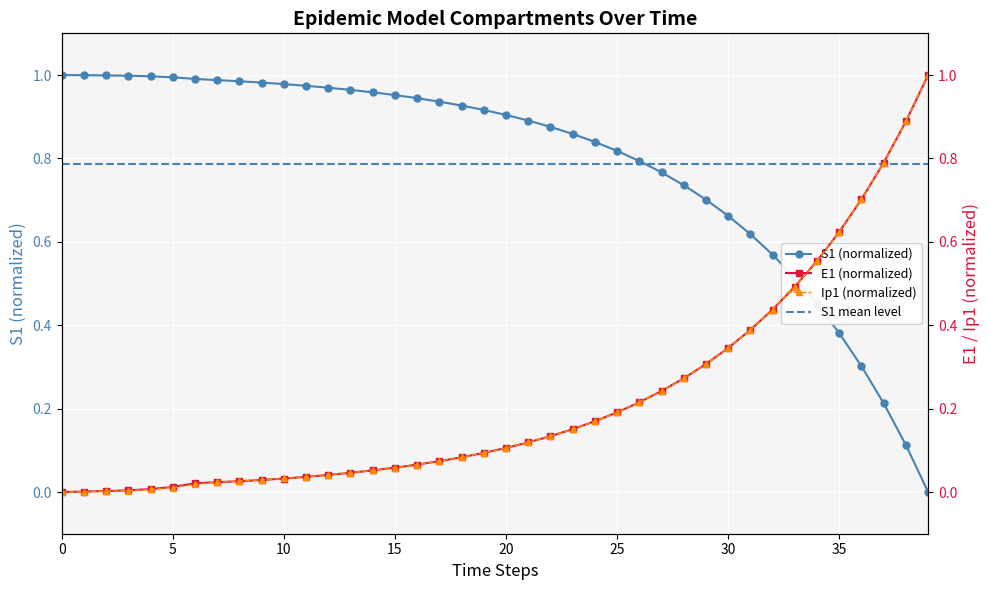

Which category has the highest value in the E1 series?

39